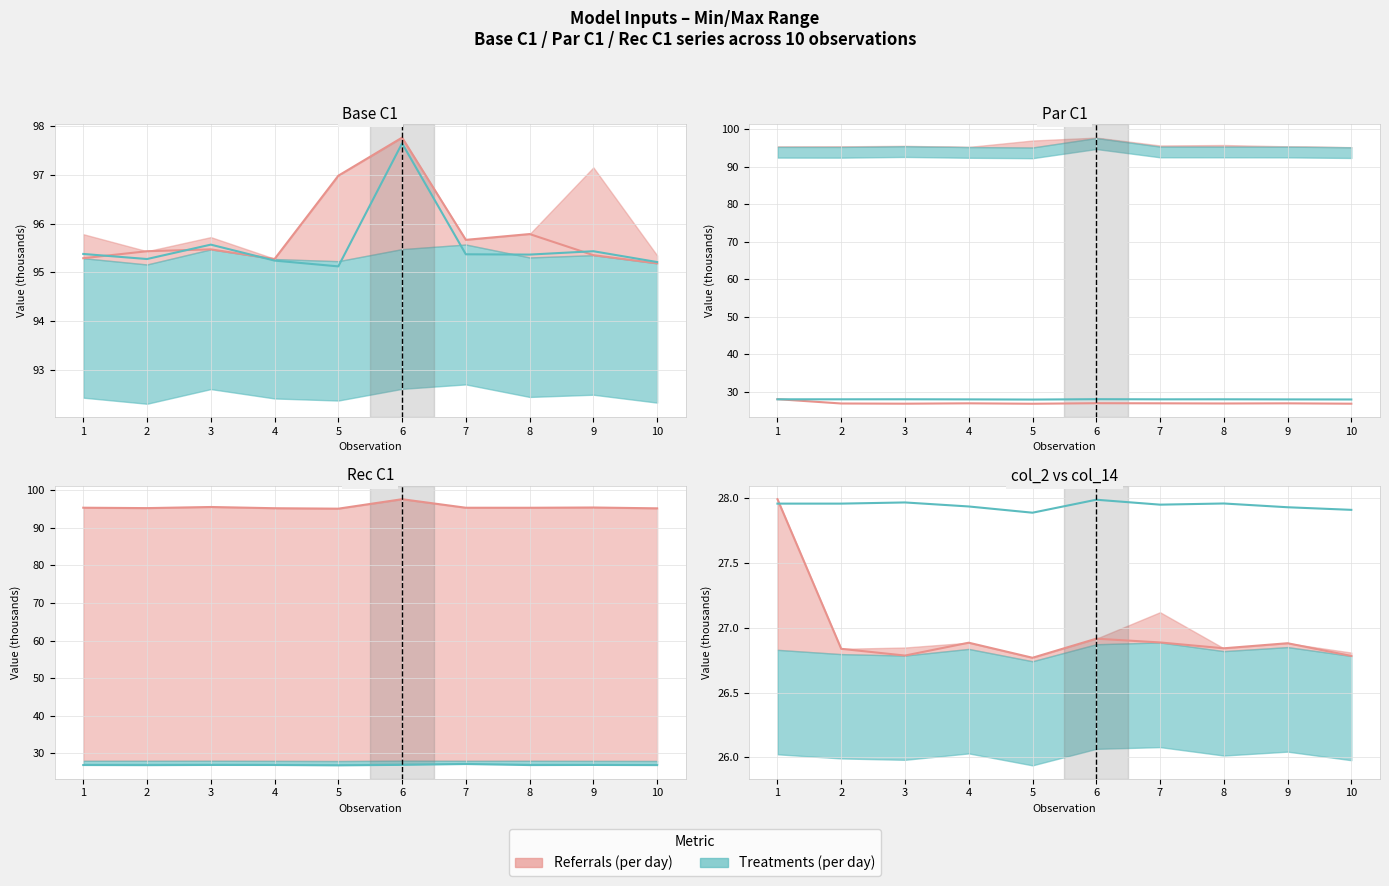

Reading left to right, extract all data points from this chart.

Referrals (per day): 1=28.0	2=26.8	3=26.8	4=26.9	5=26.8	6=26.9	7=26.9	8=26.8	9=26.9	10=26.8
Treatments (per day): 1=28.0	2=28.0	3=28.0	4=27.9	5=27.9	6=28.0	7=27.9	8=28.0	9=27.9	10=27.9